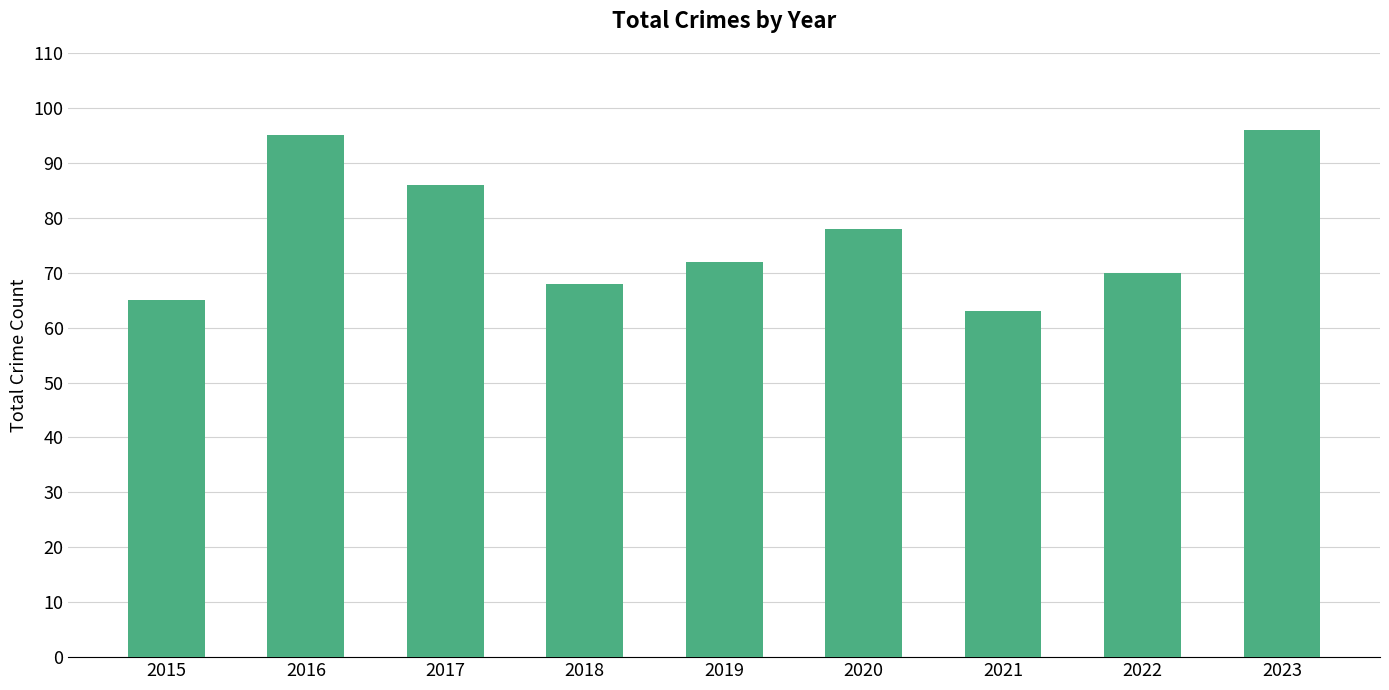

List the labels in order of value, largest first.

2023, 2016, 2017, 2020, 2019, 2022, 2018, 2015, 2021